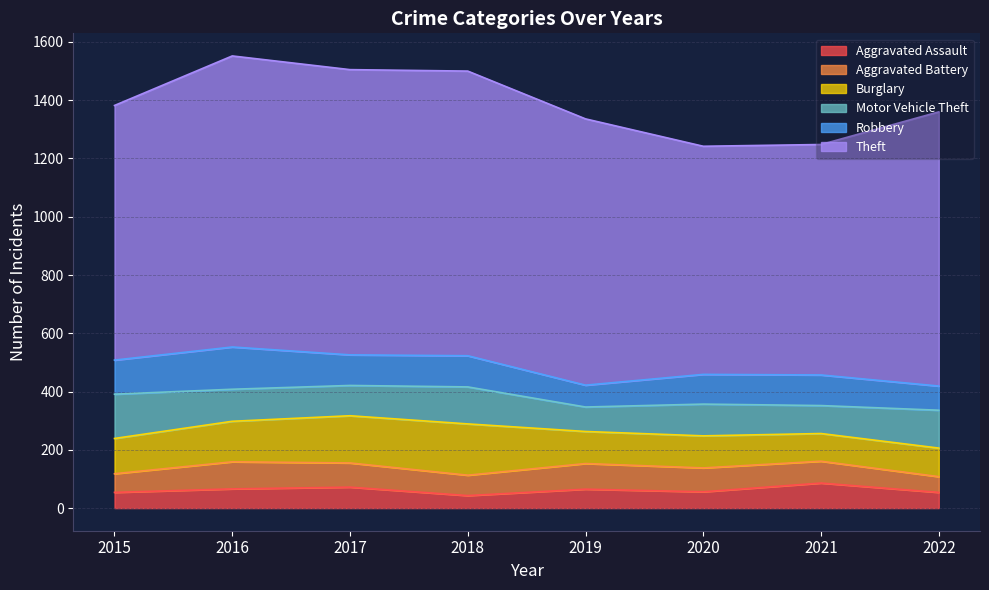

At which label does Aggravated Battery reach its minimum?

2022